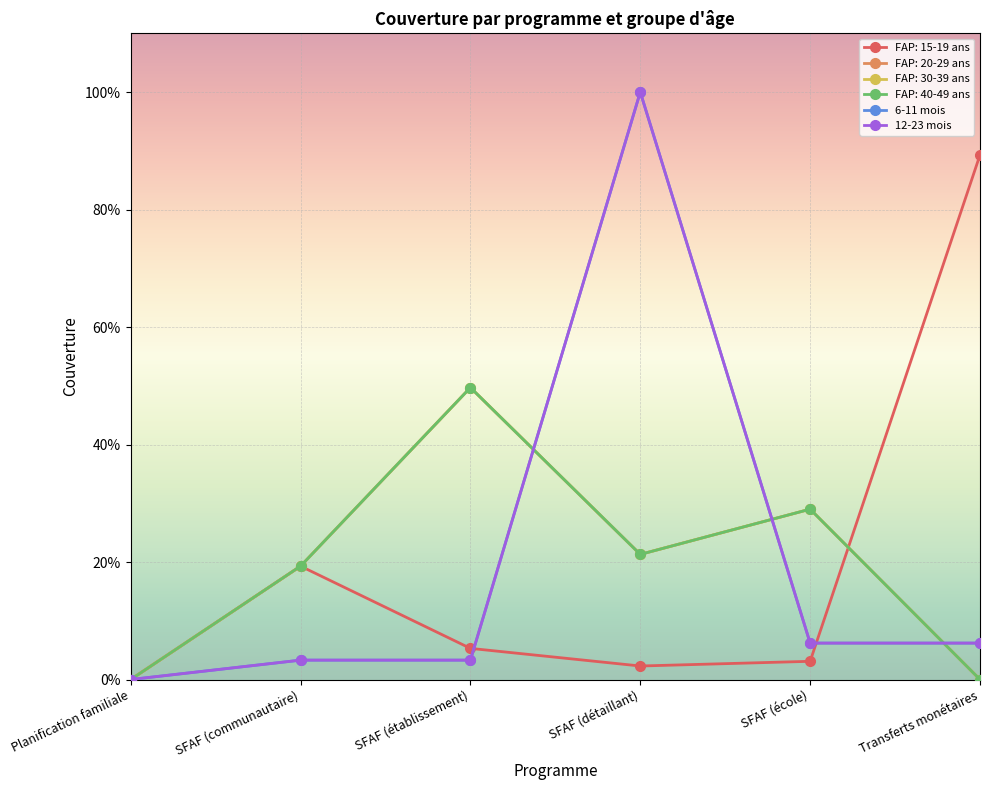

What is the difference between the FAP: 15-19 ans values at SFAF (établissement) and Transferts monétaires?

0.8